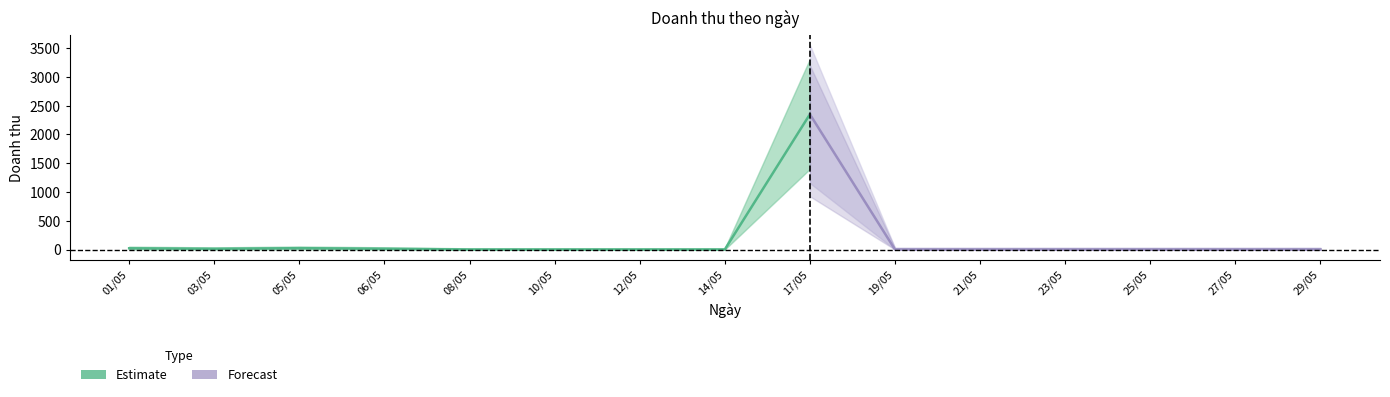

What is the label of the 3rd point from the left?

05/05